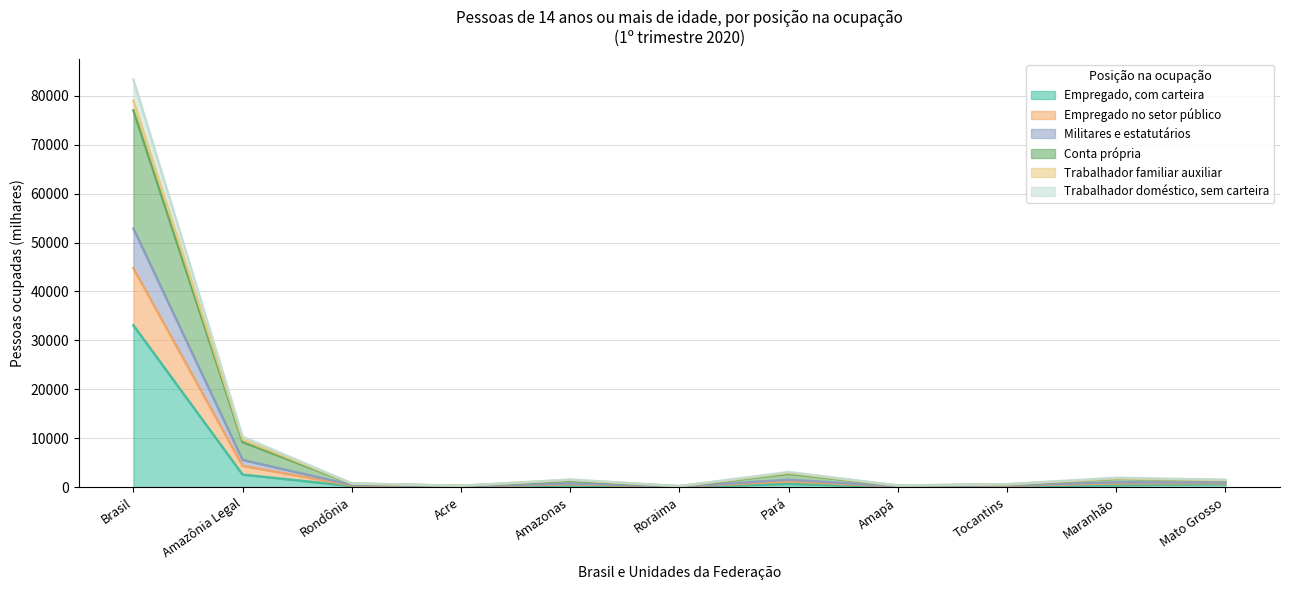

What is the highest value of the Empregado, com carteira series?

33096